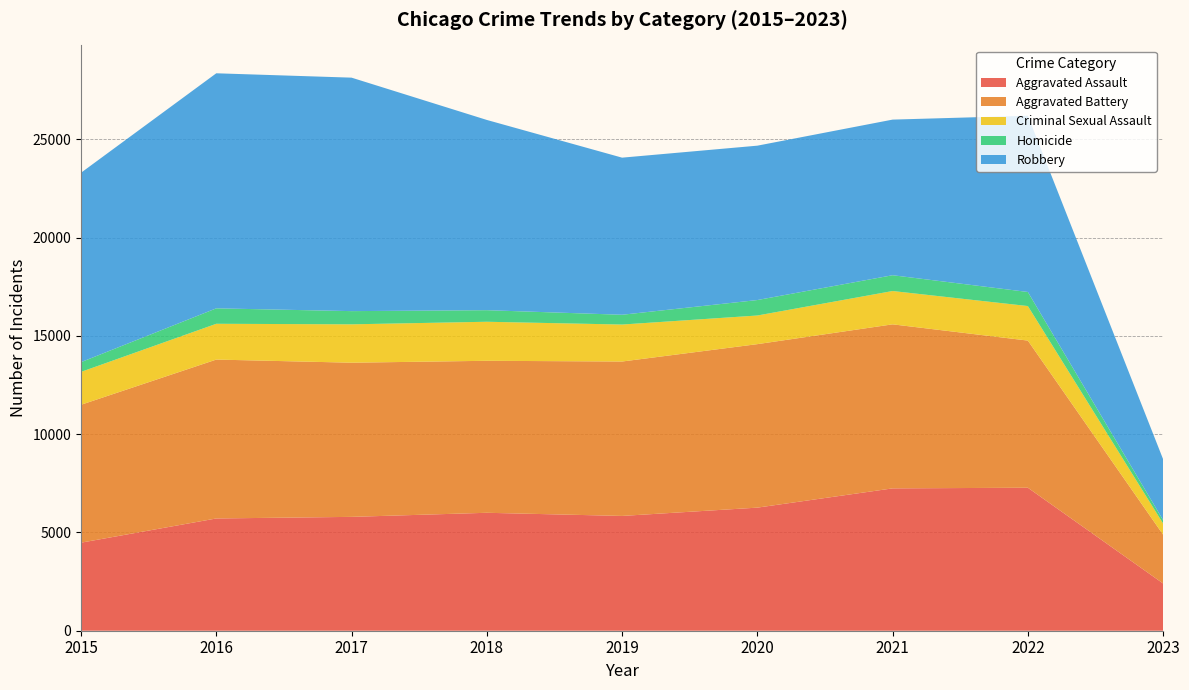

Reading right to left, extract all data points from this chart.

Aggravated Assault: 2403	7276	7243	6263	5841	6001	5793	5712	4480
Aggravated Battery: 2483	7487	8347	8319	7857	7734	7845	8085	7018
Criminal Sexual Assault: 567	1757	1695	1457	1881	1986	1952	1821	1672
Homicide: 174	716	804	787	498	589	672	786	496
Robbery: 3098	8968	7918	7855	7994	9680	11880	11960	9638